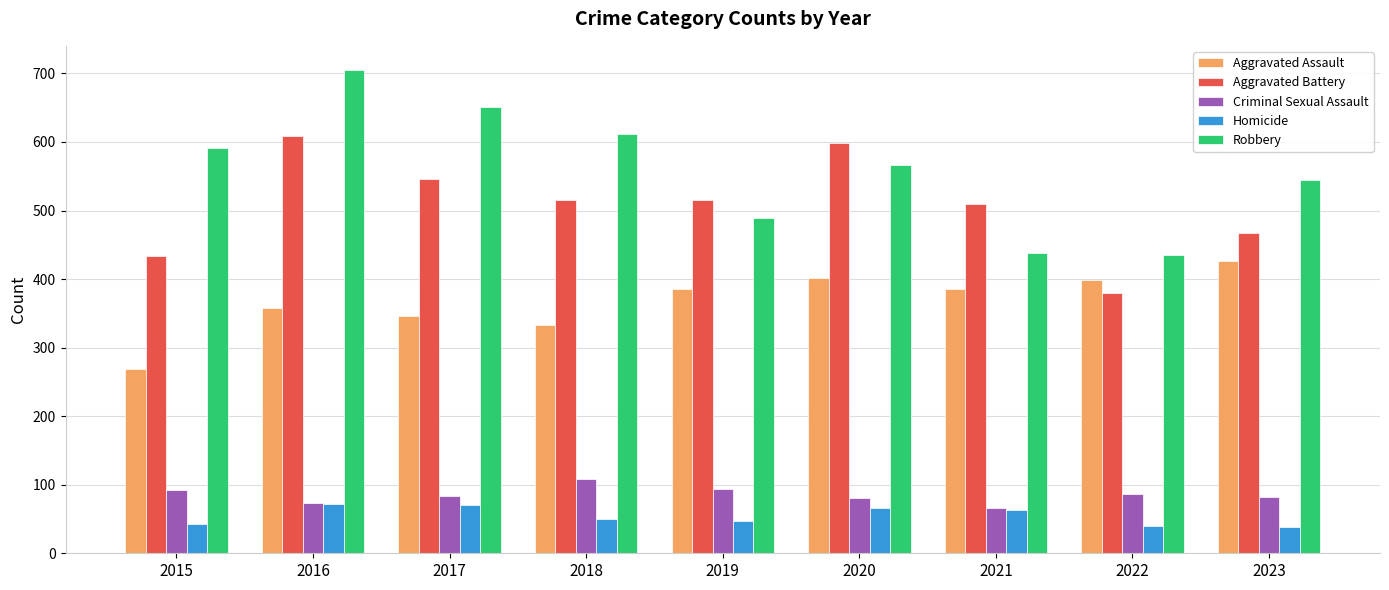

True or false: Aggravated Battery has a value of 515 at 2019.

True